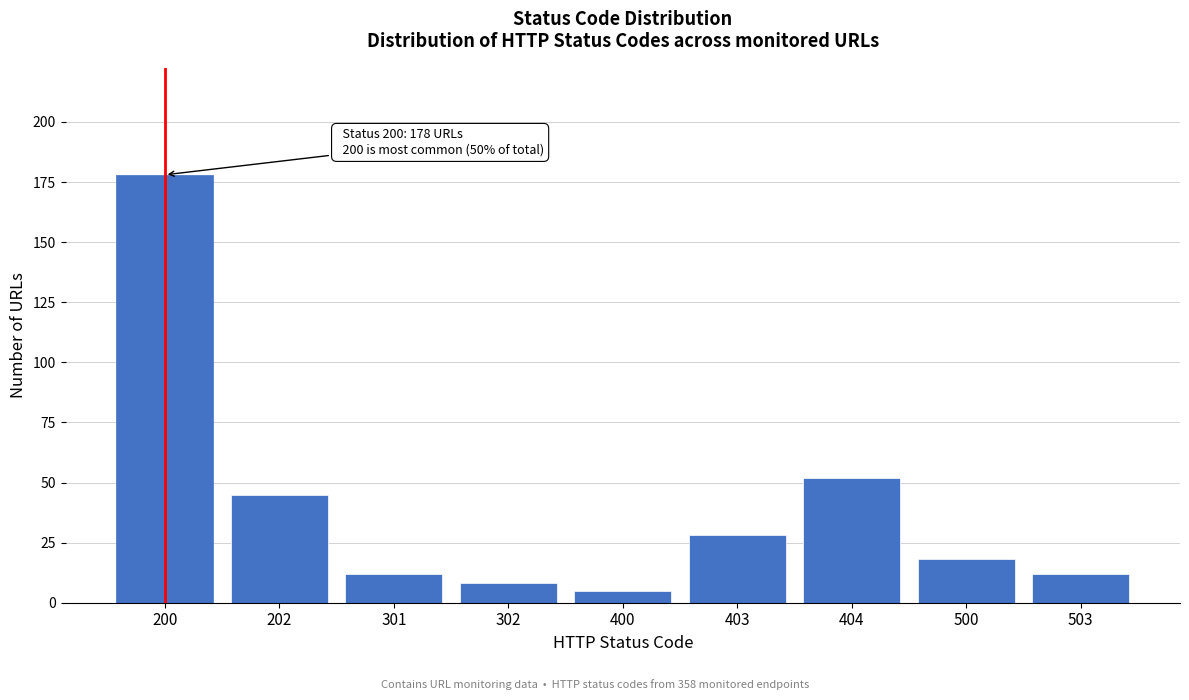

Reading left to right, what are all the values shown in this chart?

200=178	202=45	301=12	302=8	400=5	403=28	404=52	500=18	503=12